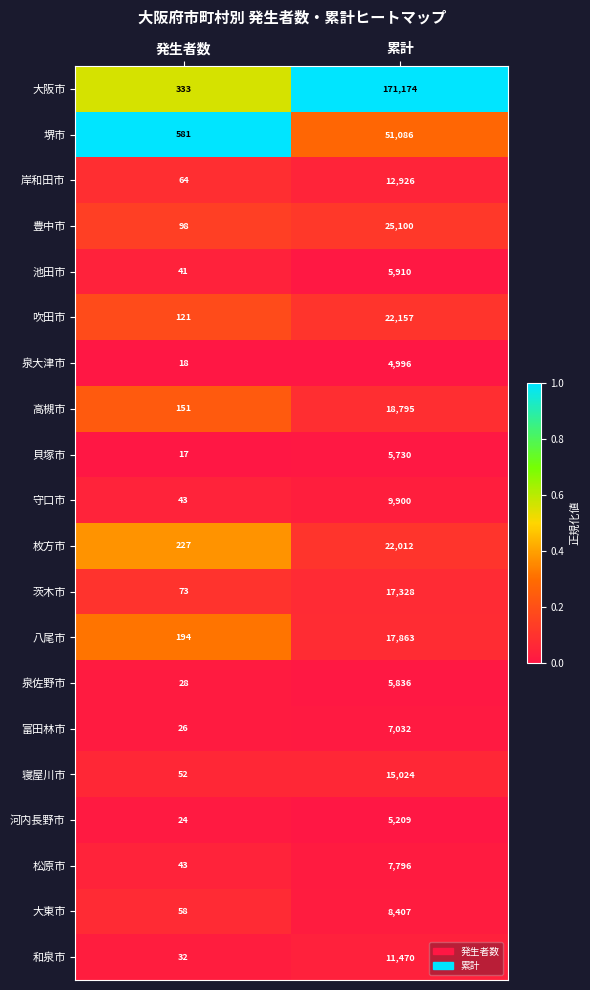

Rank the series at 累計 from lowest to highest value.

泉大津市, 河内長野市, 貝塚市, 泉佐野市, 池田市, 富田林市, 松原市, 大東市, 守口市, 和泉市, 岸和田市, 寝屋川市, 茨木市, 八尾市, 高槻市, 枚方市, 吹田市, 豊中市, 堺市, 大阪市